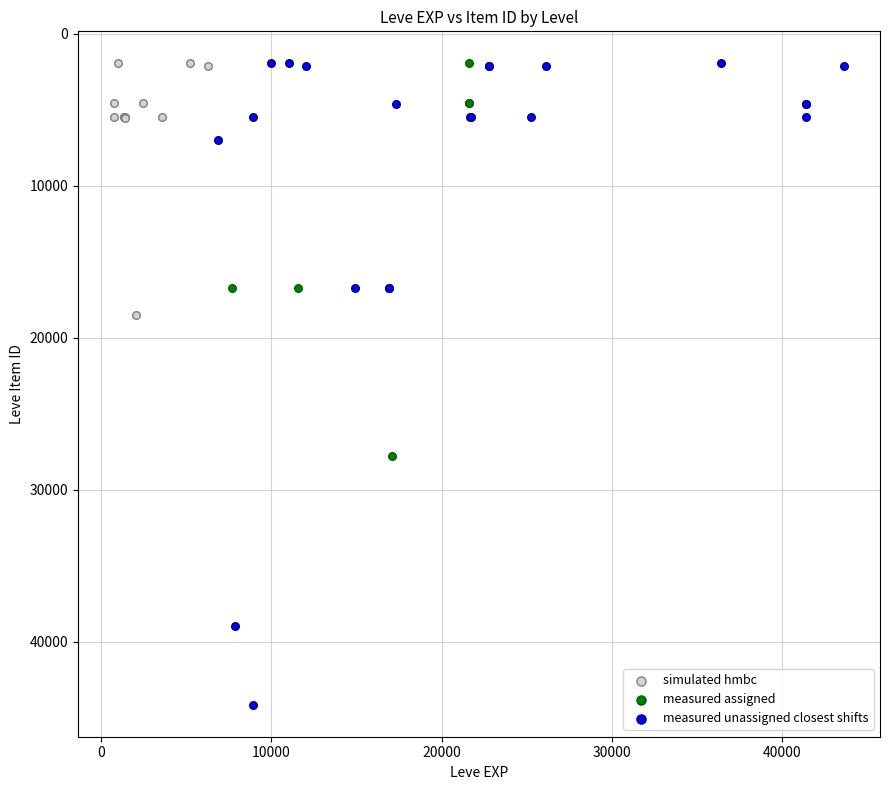

Which series has the largest Y range (max minus min)?

measured unassigned closest shifts